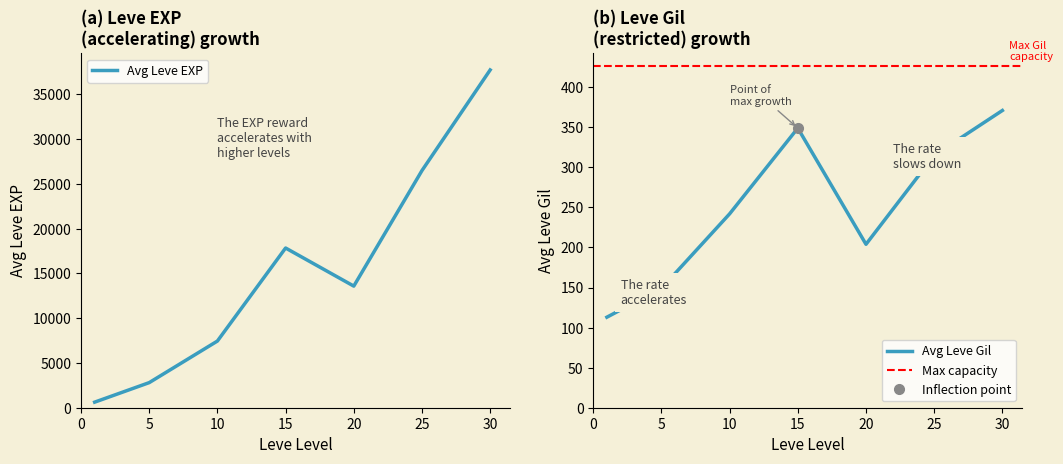

Does the chart display data point markers on the line(s)?

No